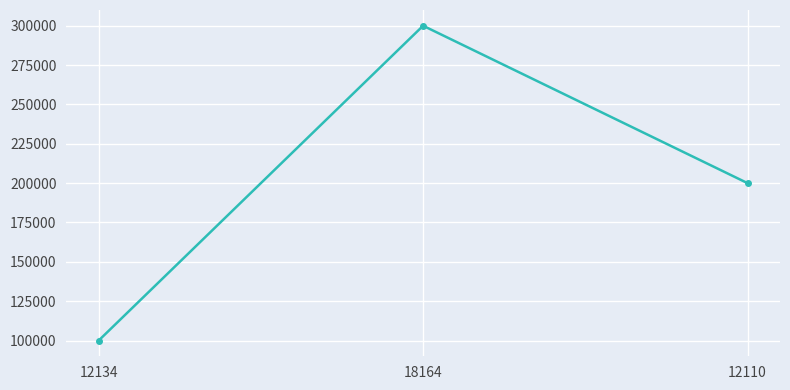

The value at 12134 is 100000. True or false?

True